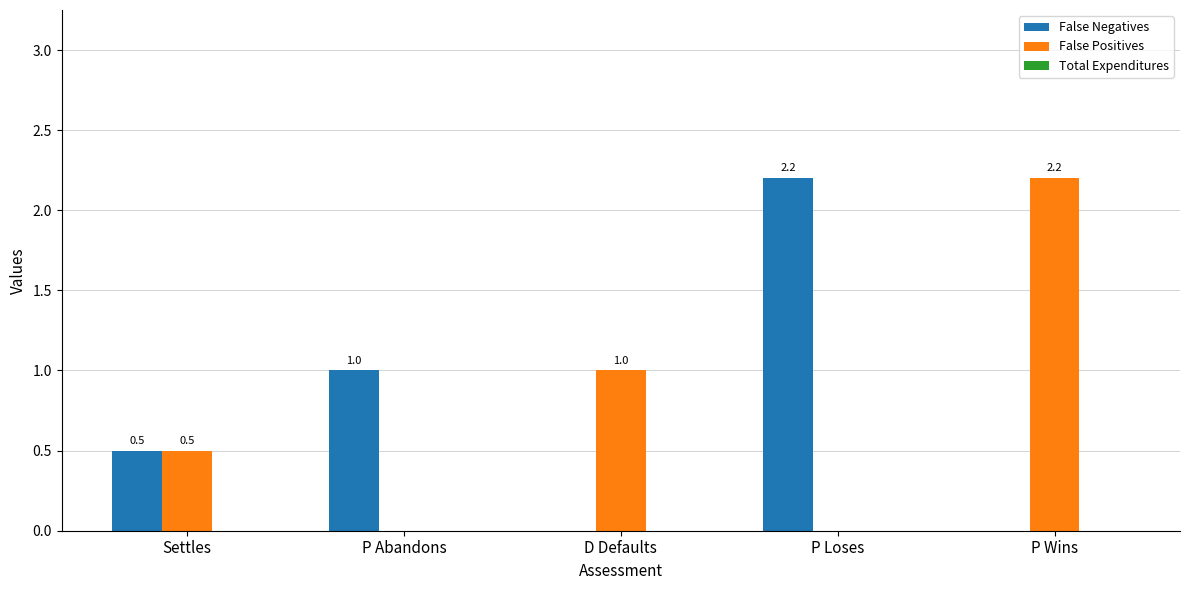

How many groups of bars are there?

5